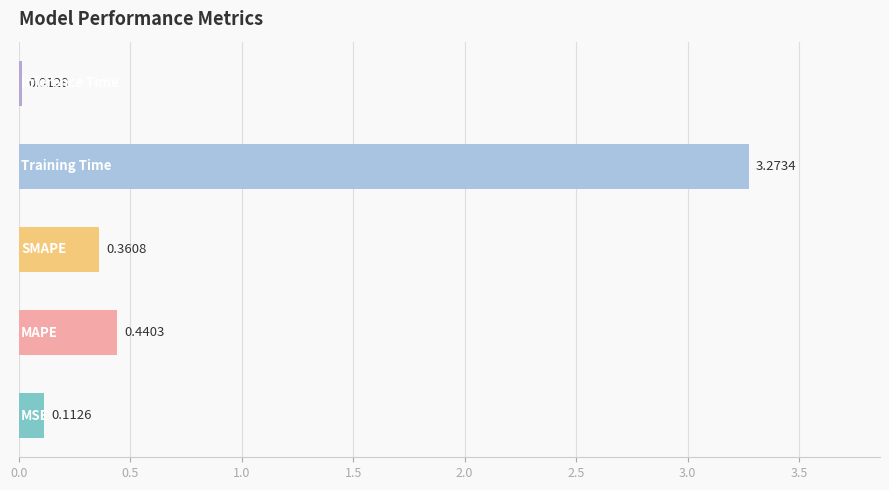

Does the chart contain stacked bars?

No